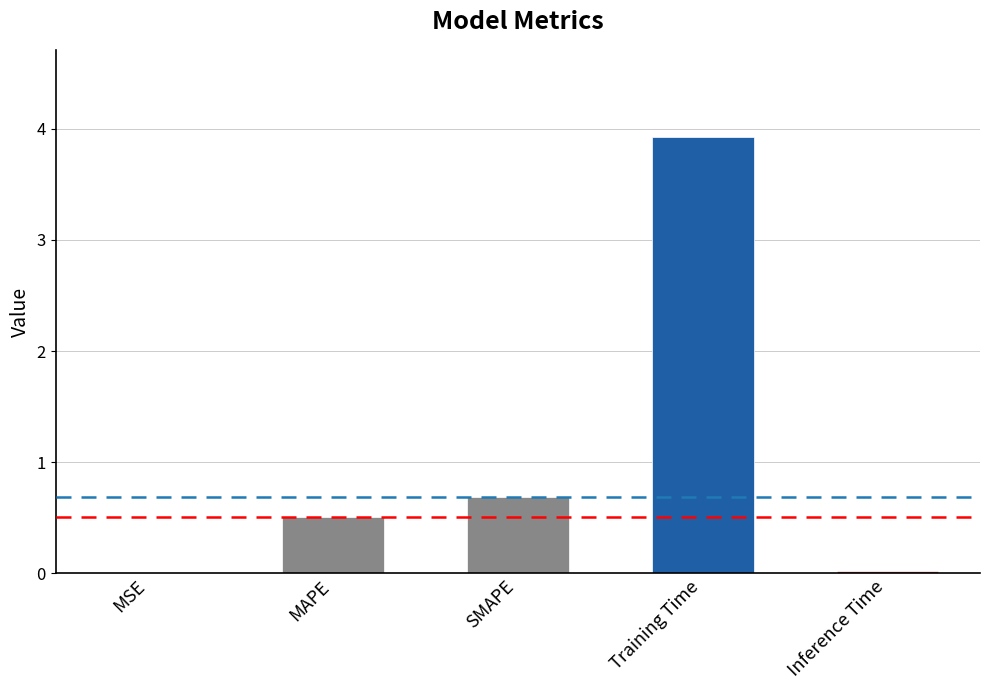

What is the maximum value shown in the chart?

3.9